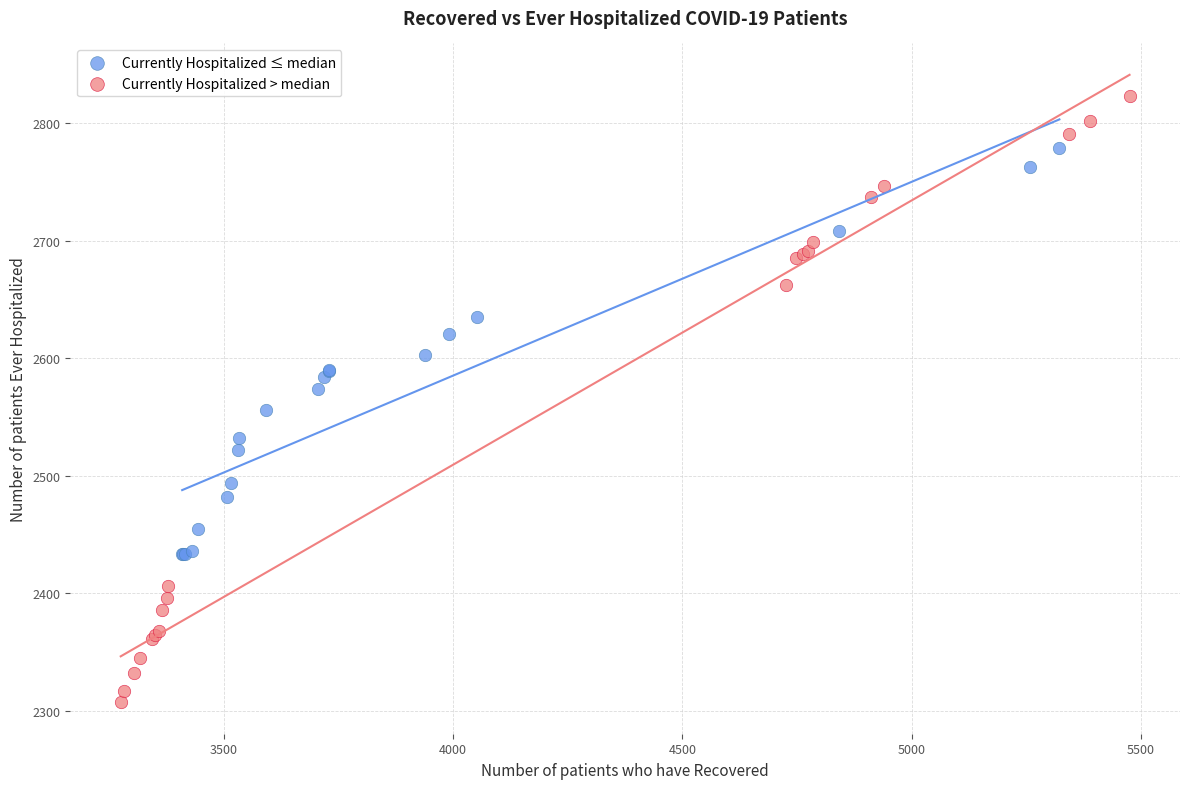

Which series reaches the maximum Y coordinate?

Currently Hospitalized > median